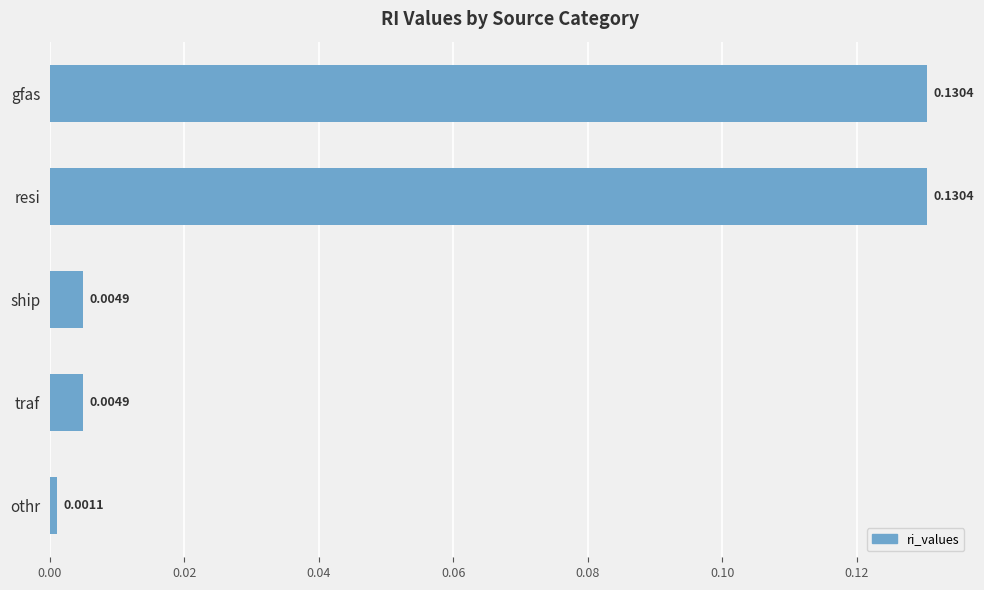

Does the chart contain any negative values?

No